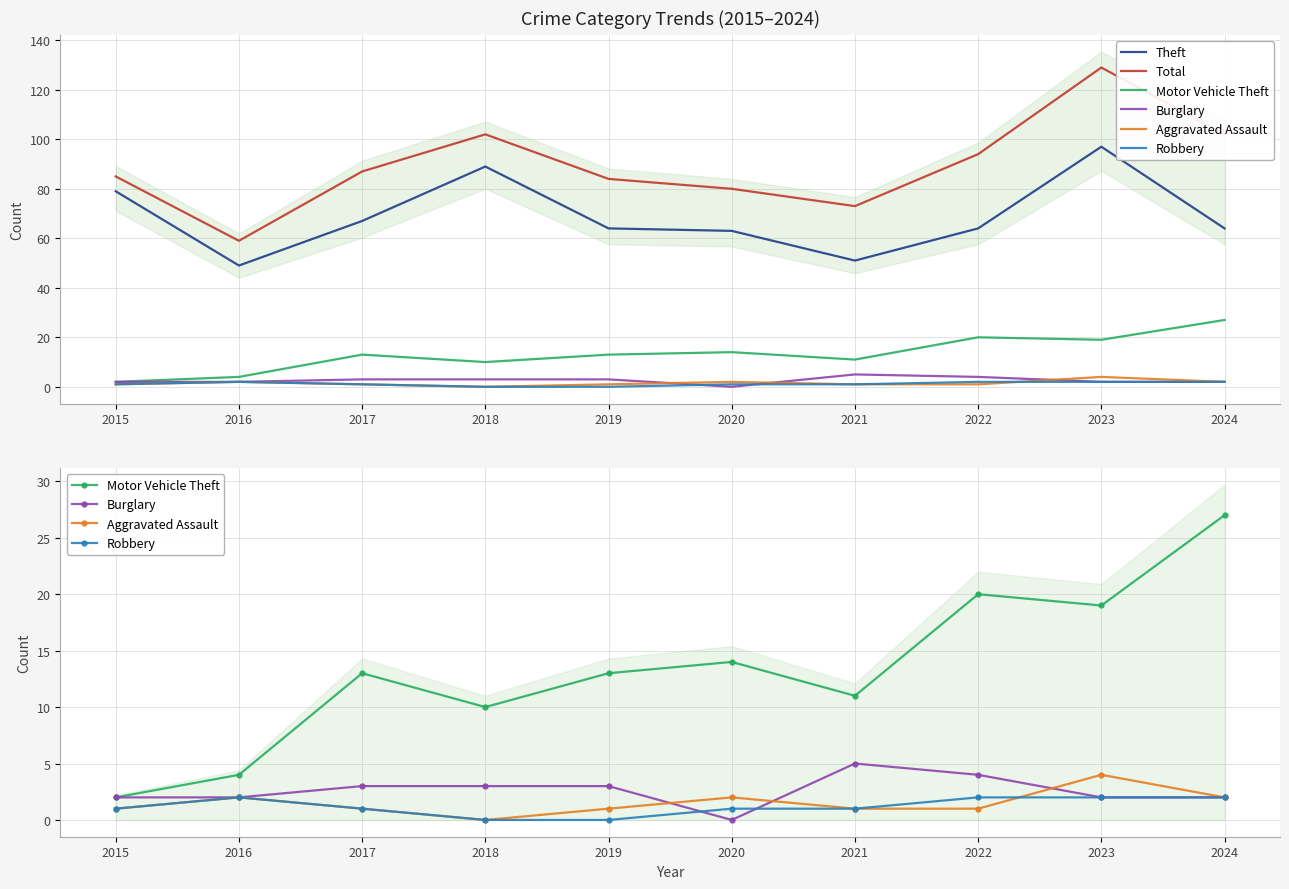

How many Robbery values are between 1 and 2?

8